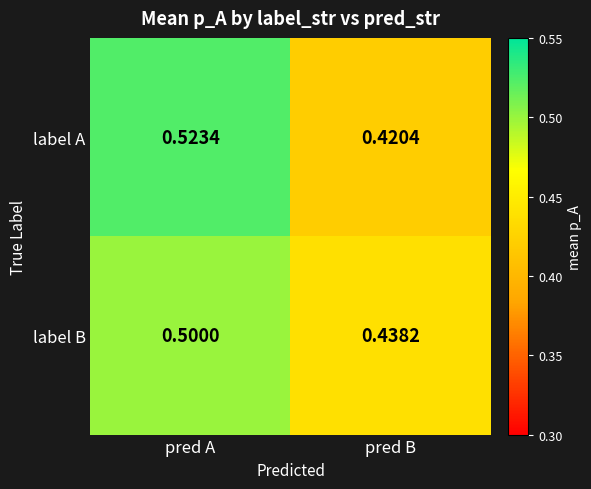

Where is label A nearest to the value 0?

pred B